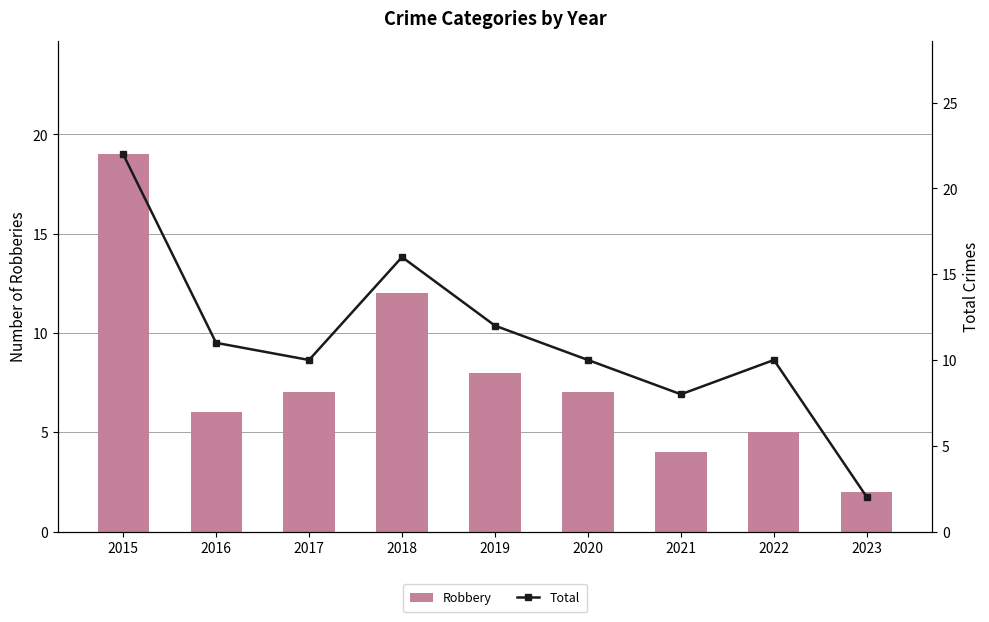

What is the spread (max minus min) of values at 2019?

4